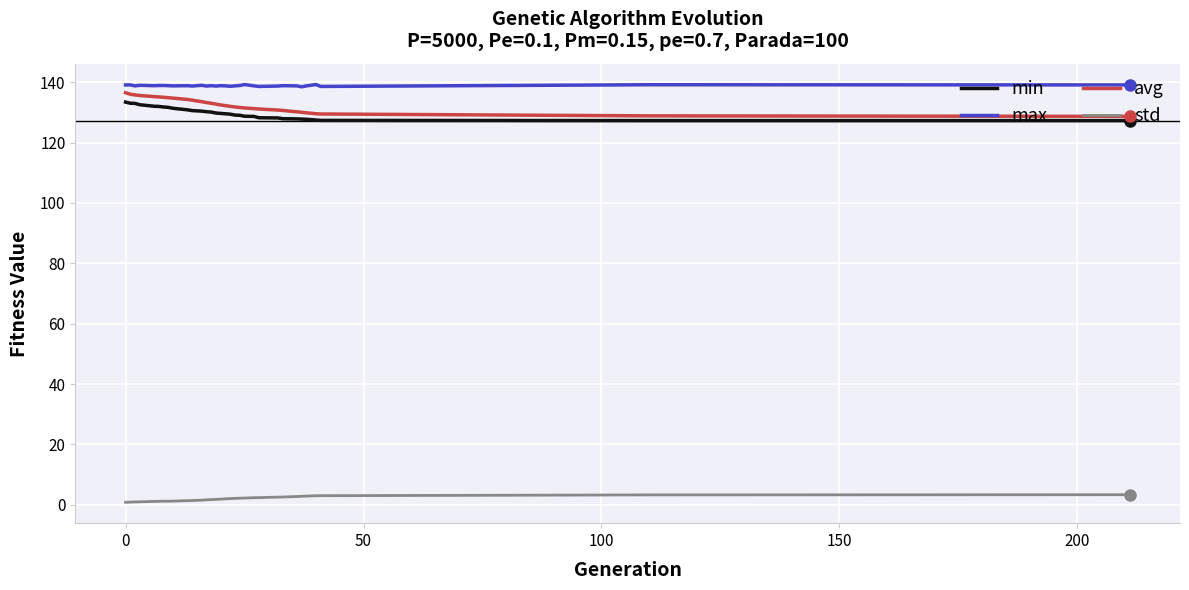

True or false: max and min cross at least once.

False